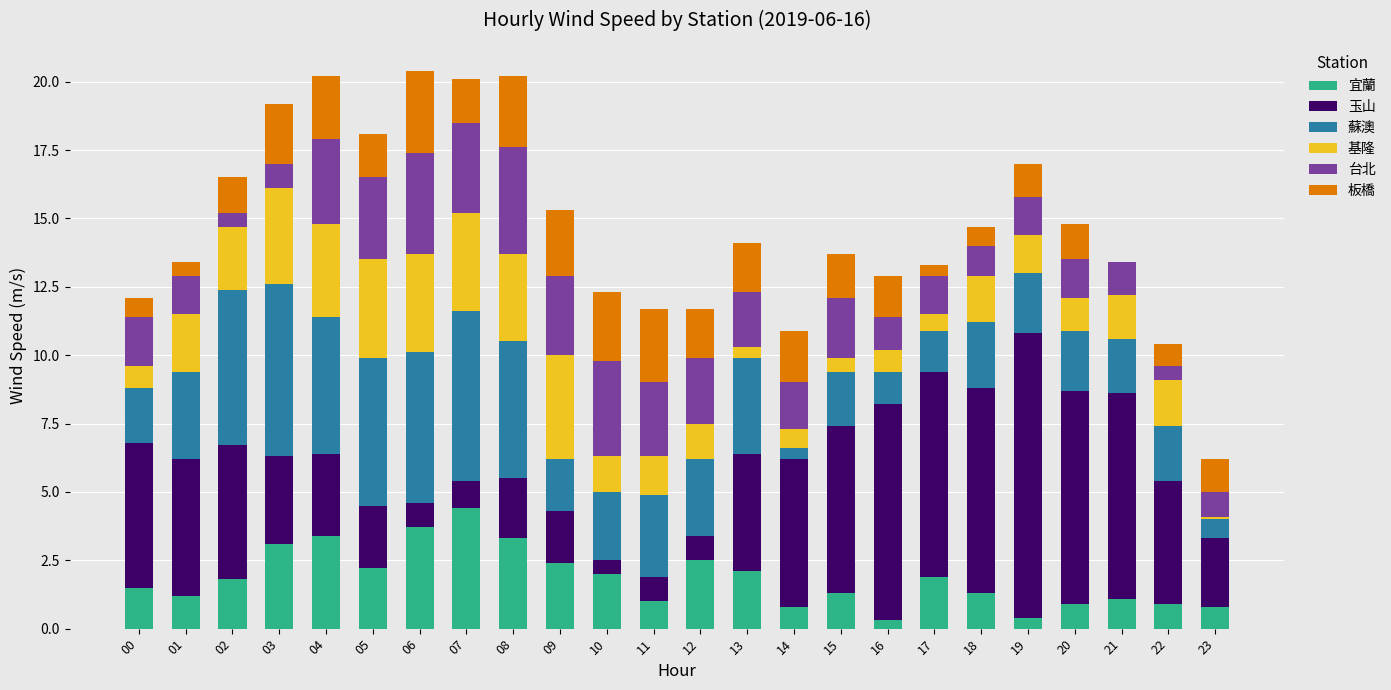

What is the highest value of the 宜蘭 series?

4.4